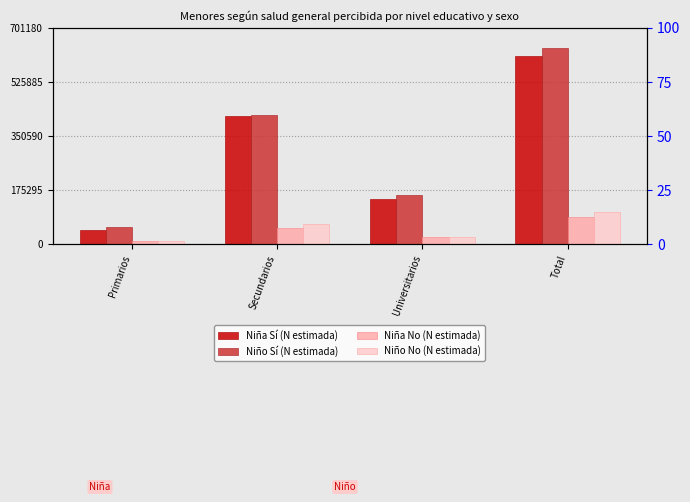

What is the sum of the Niña Sí (N estimada) values at Secundarios and Universitarios?

562757